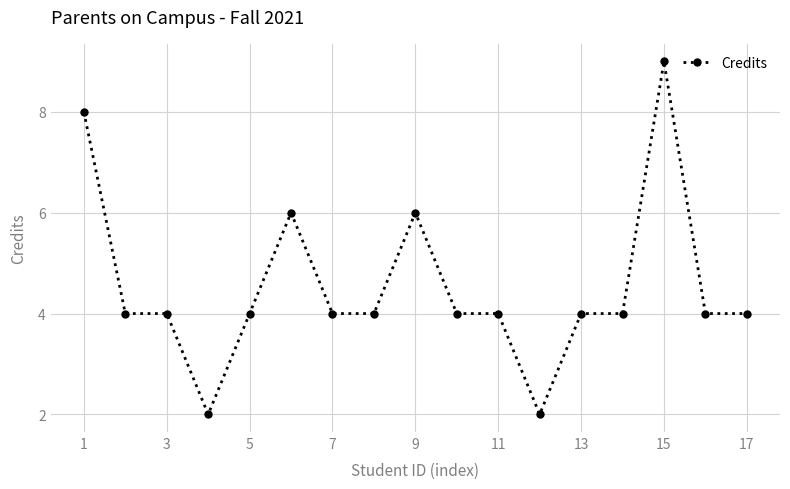

What is the sum of all values?

77